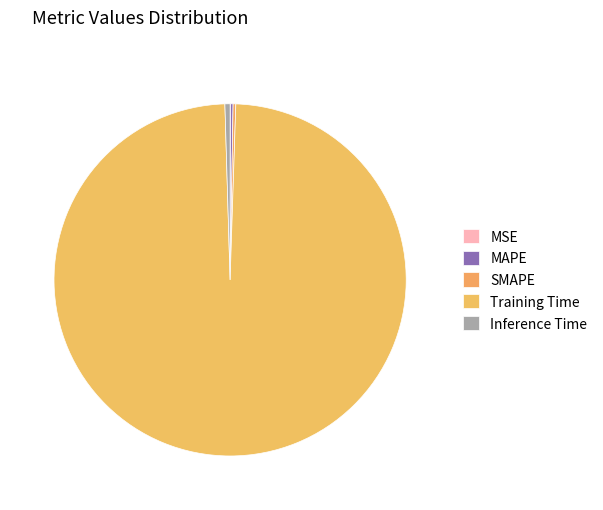

What percentage is NOT represented by MSE?

100.0%